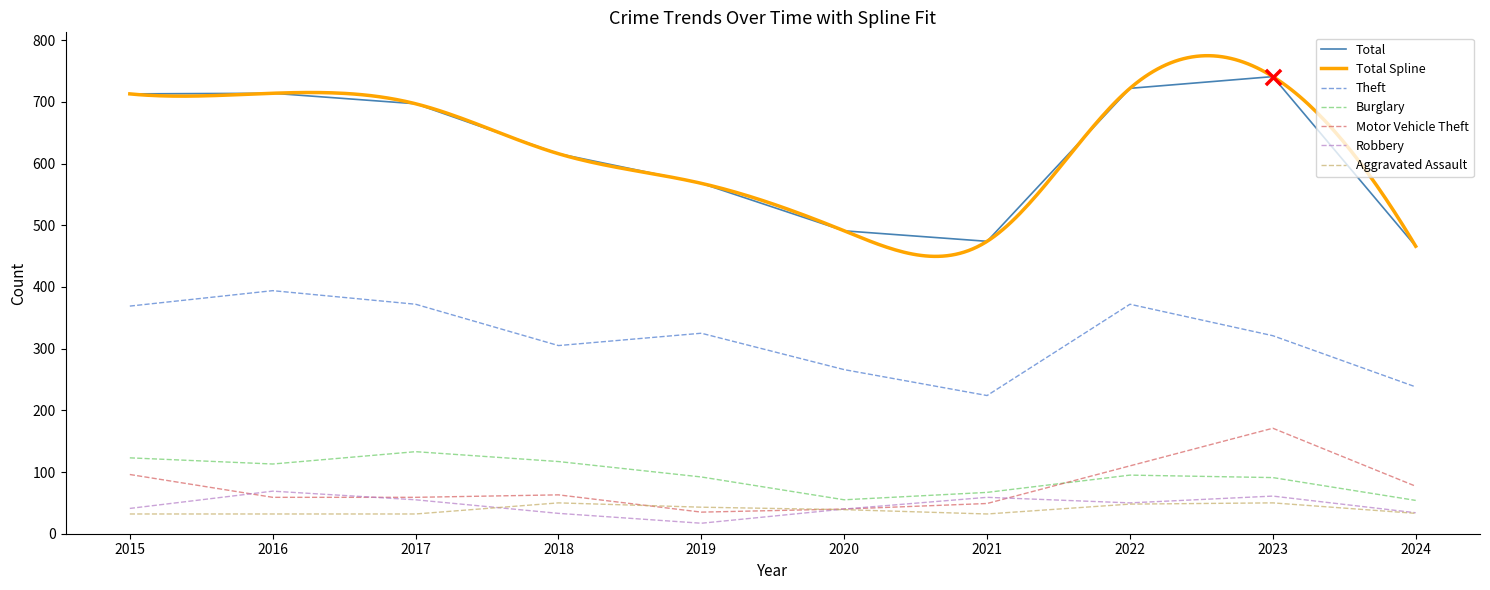

At how many categories does at least one series exceed 139?

10